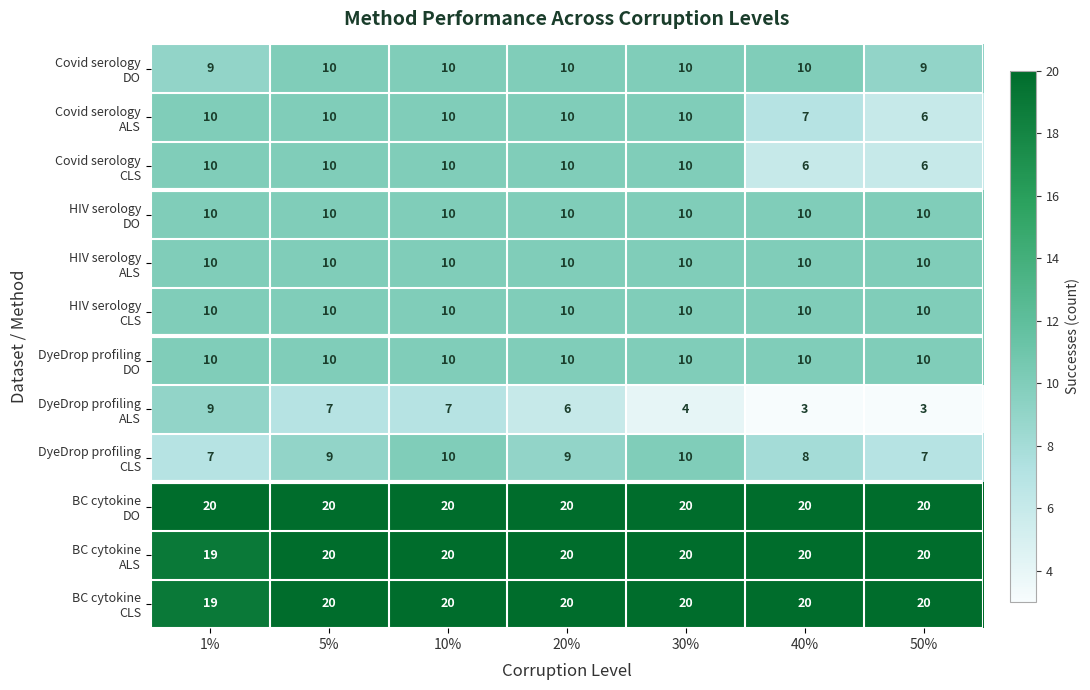

What is the total value across all series at 30%?

144